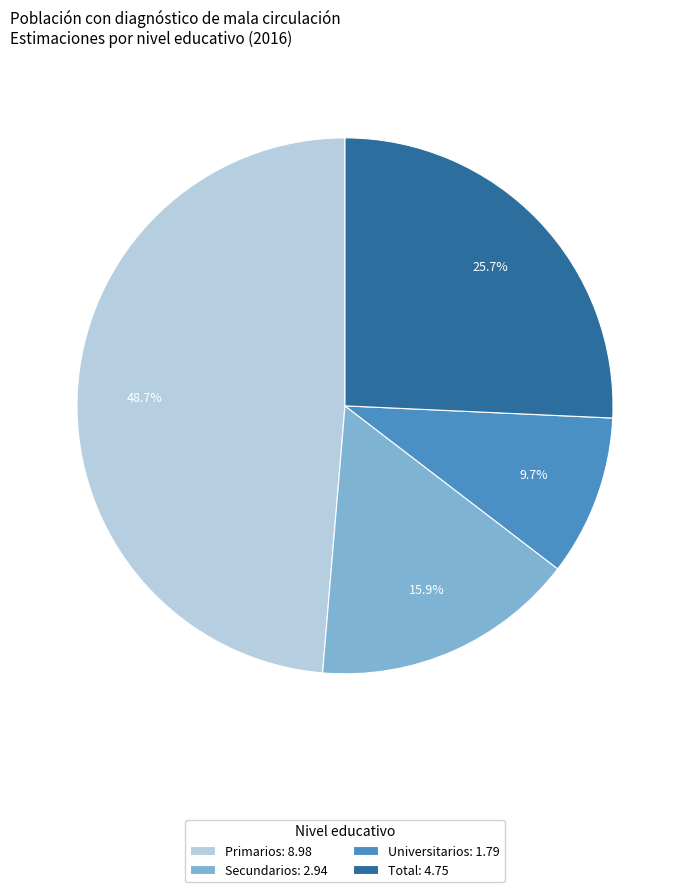

Which slice is the largest?

Primarios